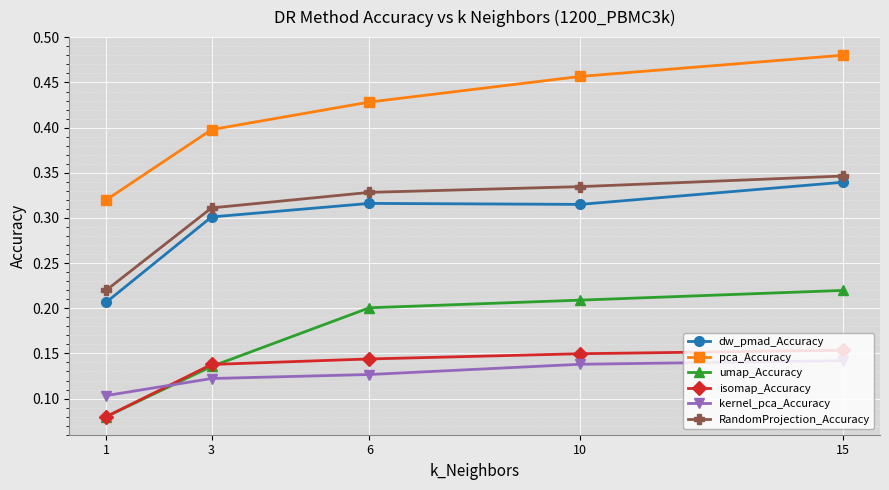

Which category has the highest value across all series?

15